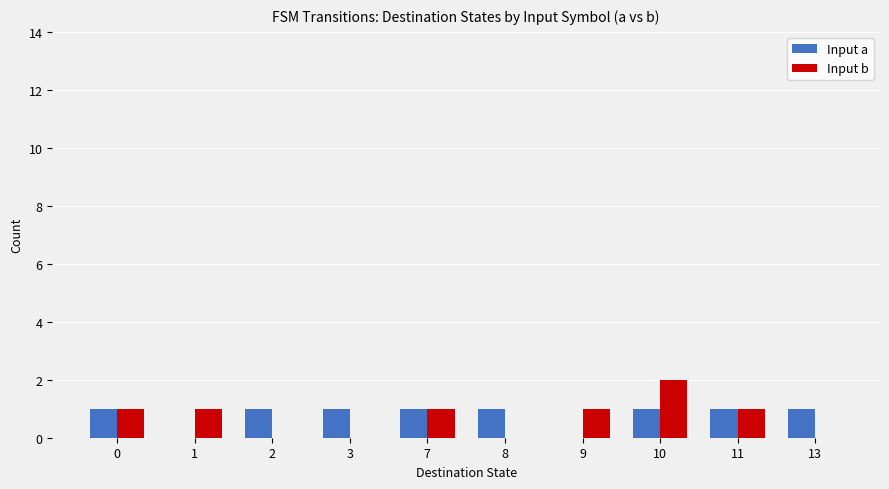

At which category is the sum across all series the highest?

10